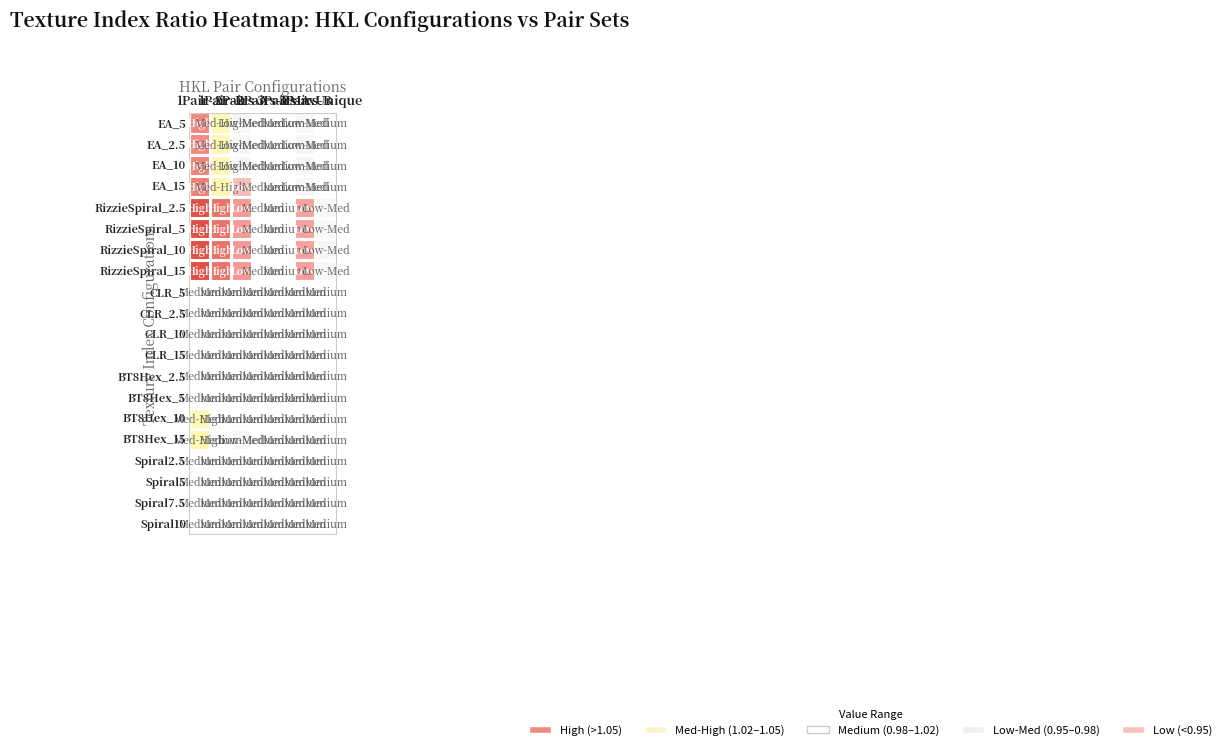

Rank the series by their maximum value, from lowest to highest.

Spiral2.5, Spiral5, Spiral7.5, CLR_2.5, Spiral10, BT8Hex_2.5, CLR_5, BT8Hex_5, CLR_10, CLR_15, BT8Hex_10, BT8Hex_15, EA_2.5, EA_5, EA_10, EA_15, RizzieSpiral_2.5, RizzieSpiral_5, RizzieSpiral_10, RizzieSpiral_15